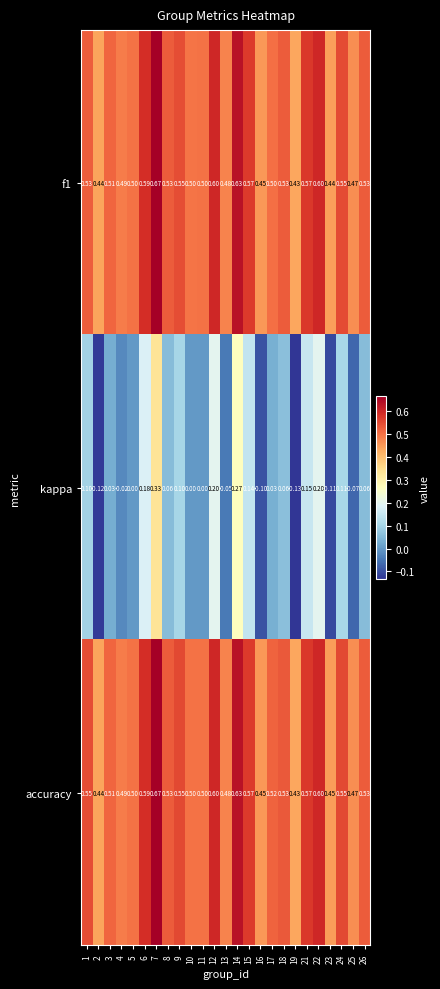

Between 9 and 11, which series saw the biggest shift?

kappa